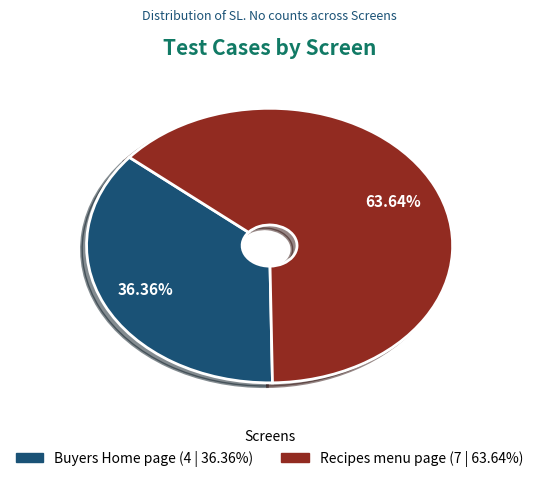

Do Recipes menu page and Buyers Home page together represent more than half of the pie?

Yes